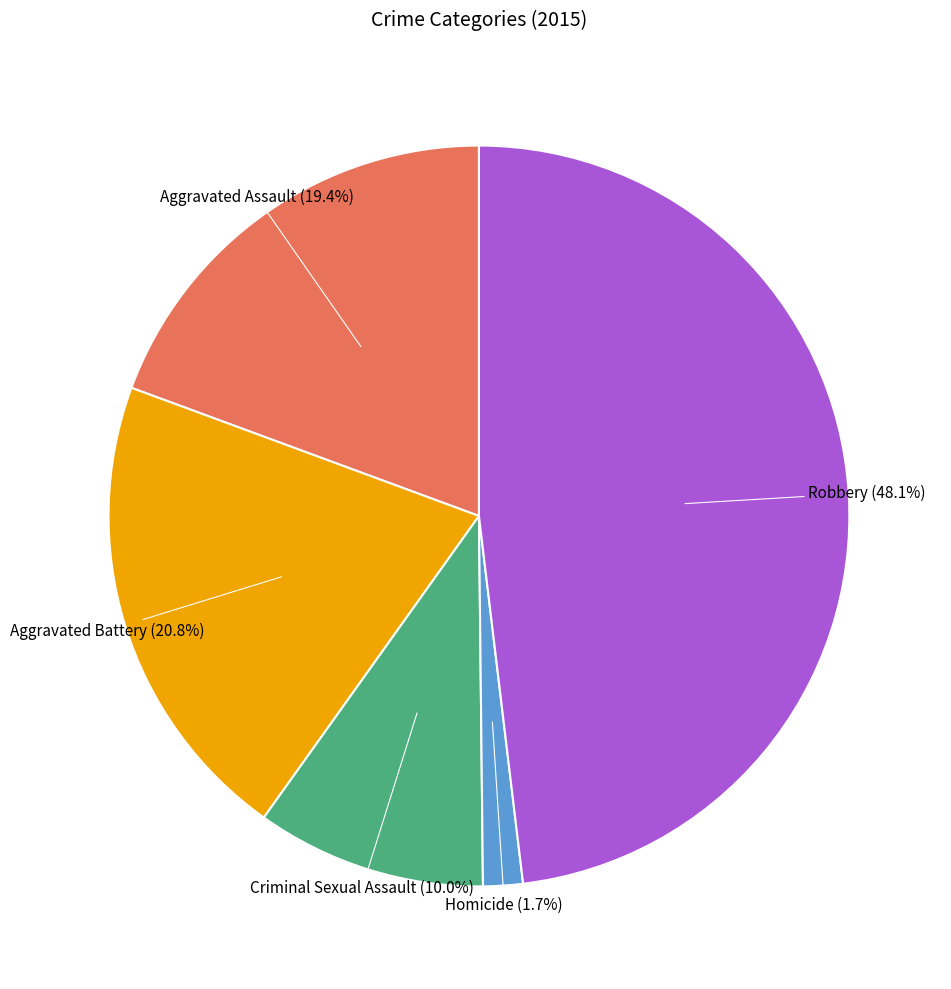

How many slices are in this pie chart?

5